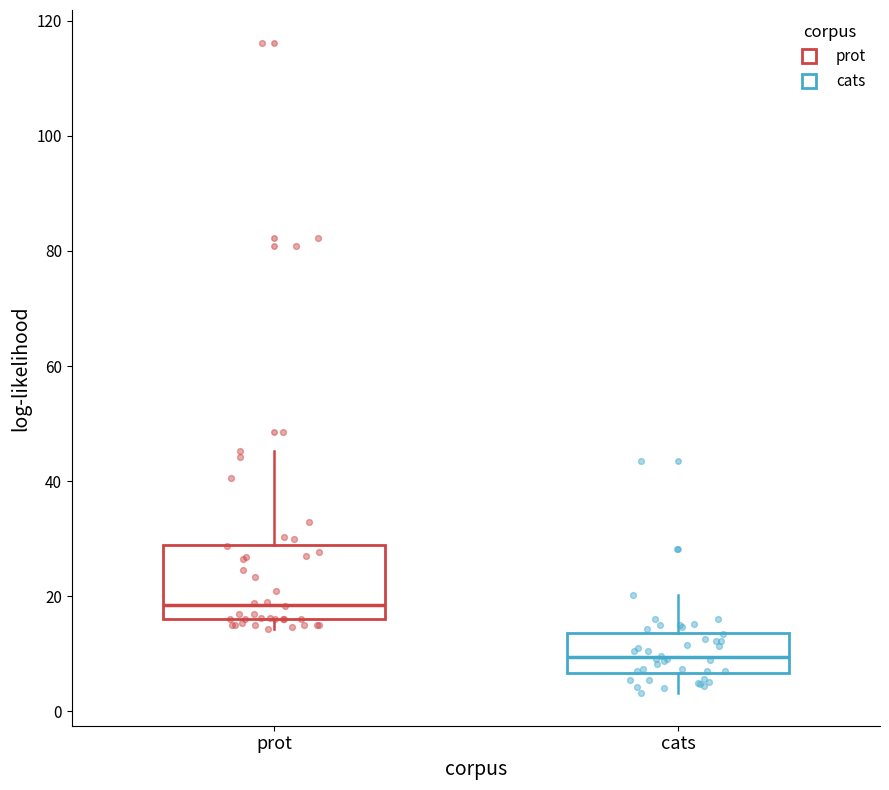

Comparing the boxes themselves (not the whiskers), which one is the tallest?

prot